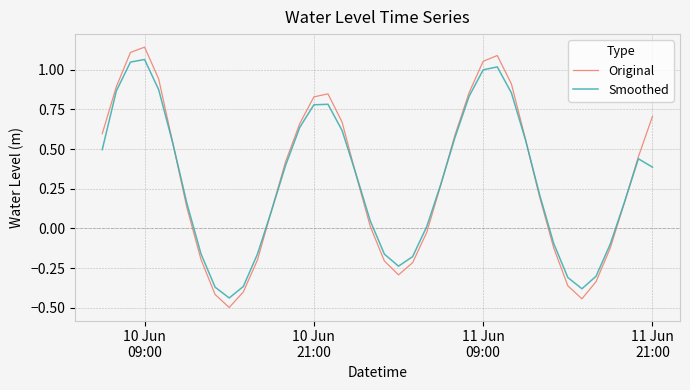

List the series in order of their peak value, highest first.

Original, Smoothed